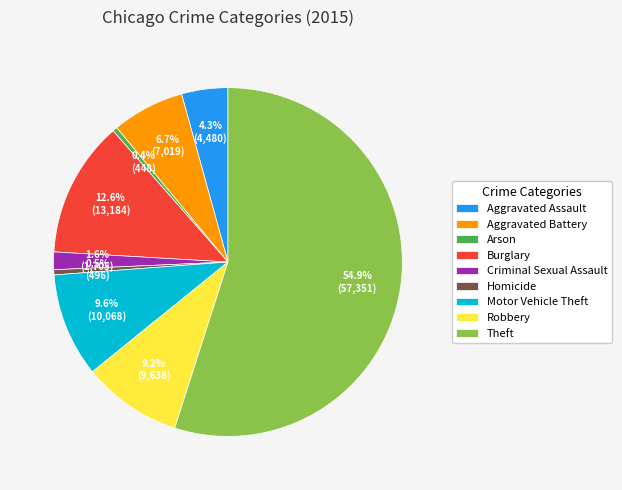

What portion of the pie excludes Burglary?

87.4%